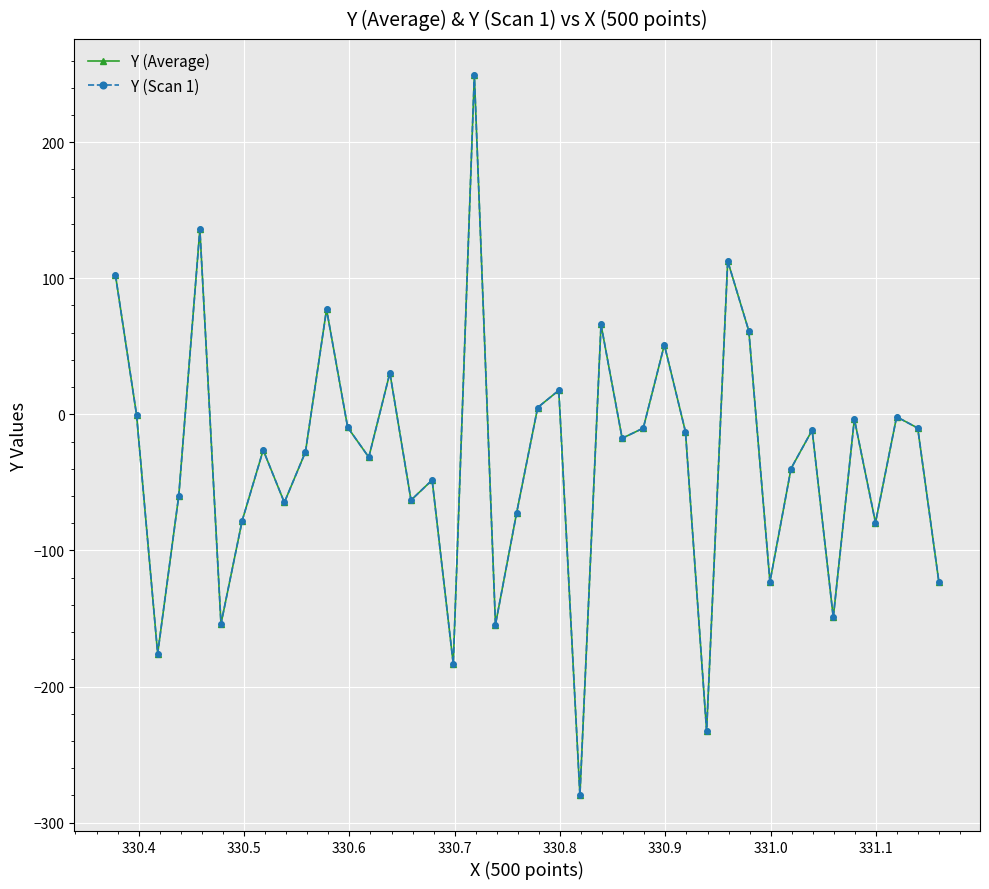

What is the average value of the Y (Scan 1) series?

-33.4